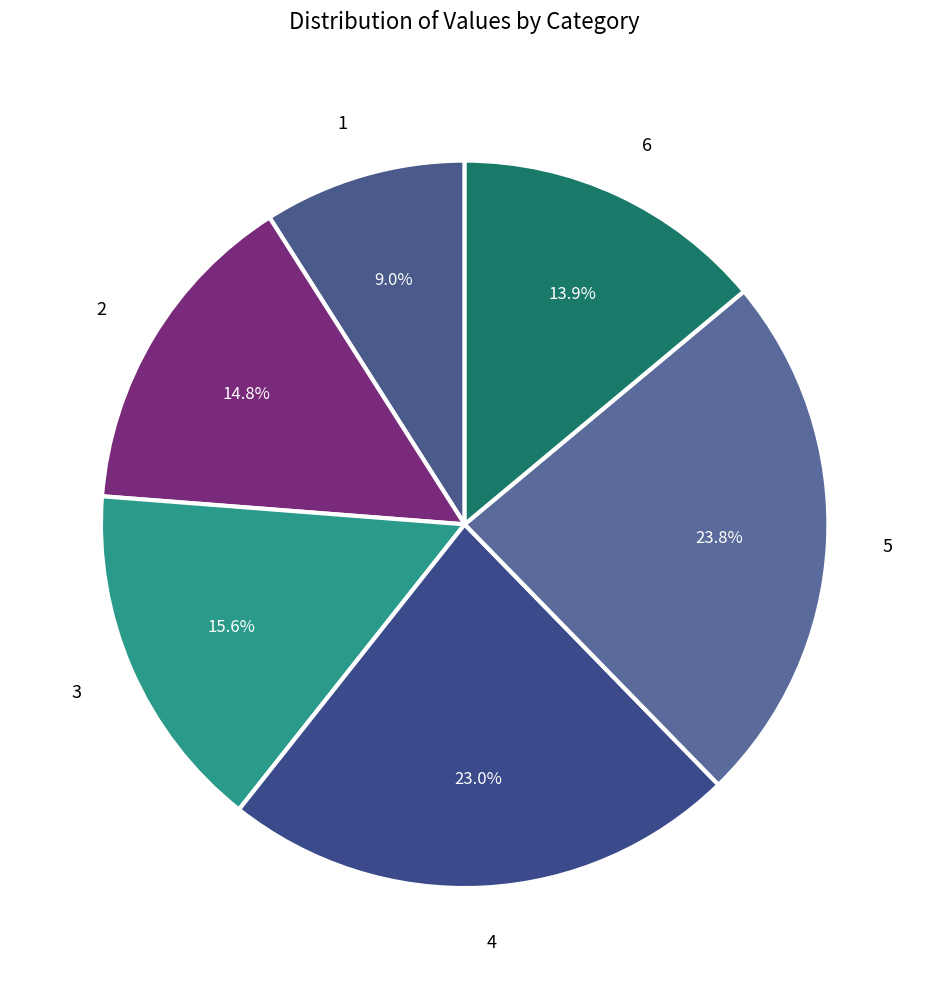

The 4 slice represents 30% of the pie. True or false?

False